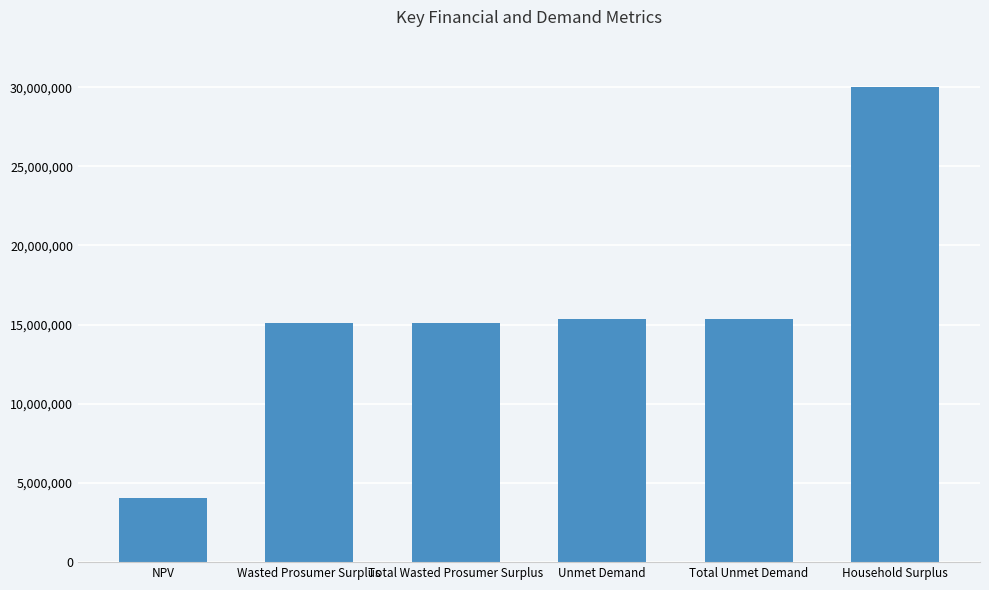

Are the bars horizontal?

No